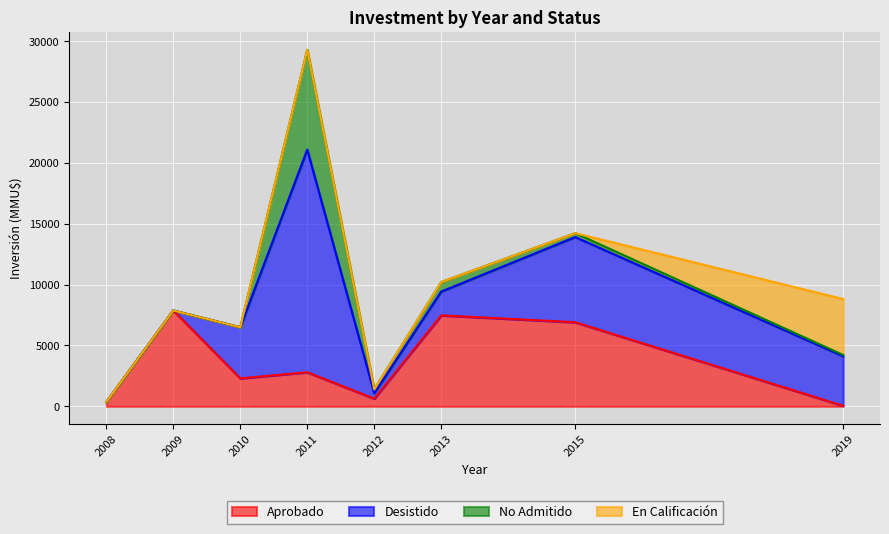

What is the difference between the maximum and minimum values in the Aprobado series?

7832